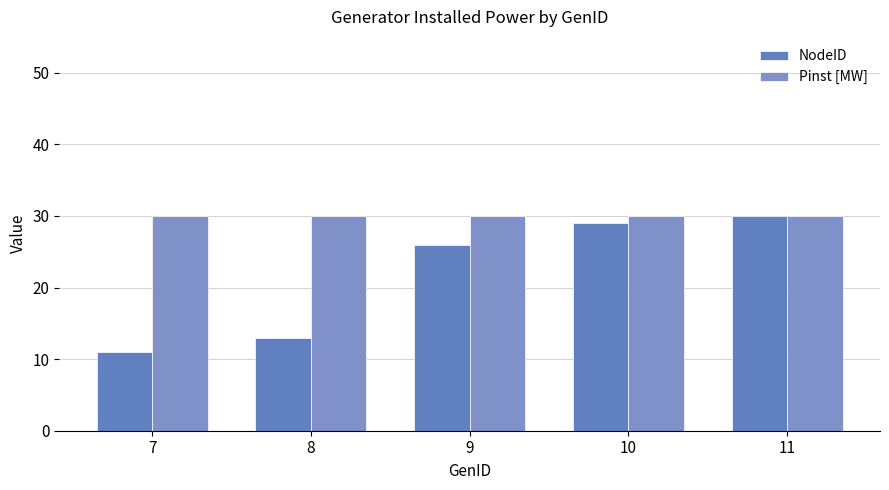

Reading left to right, transcribe all the data shown in this chart.

NodeID: 7=11	8=13	9=26	10=29	11=30
Pinst [MW]: 7=30	8=30	9=30	10=30	11=30